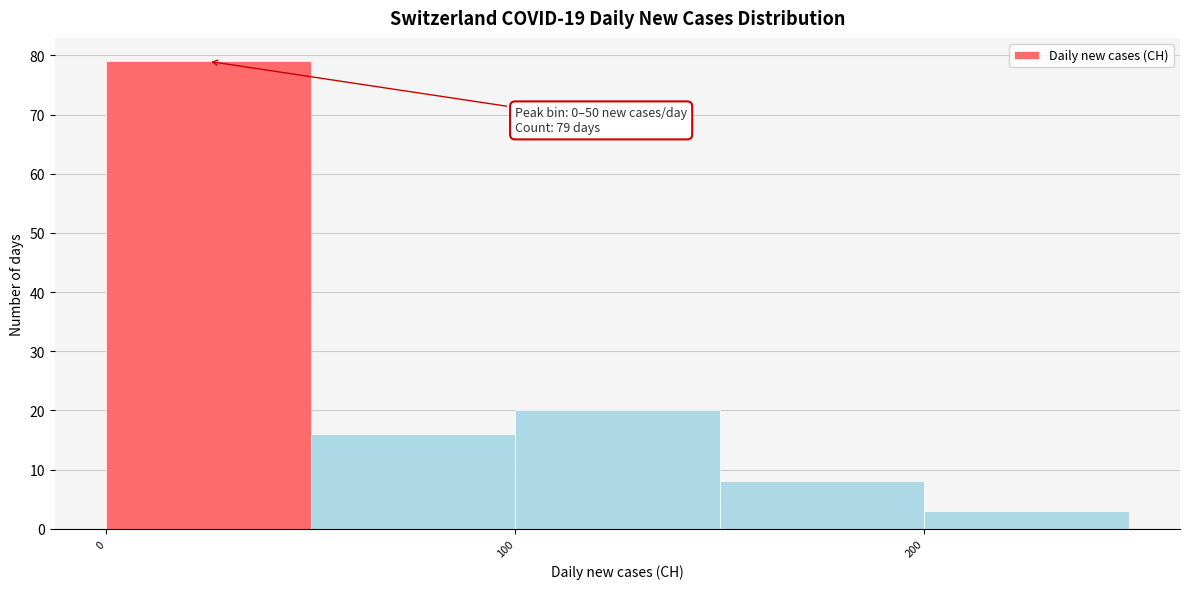

Over which range of the x-axis is the bar tallest?

0 to 50